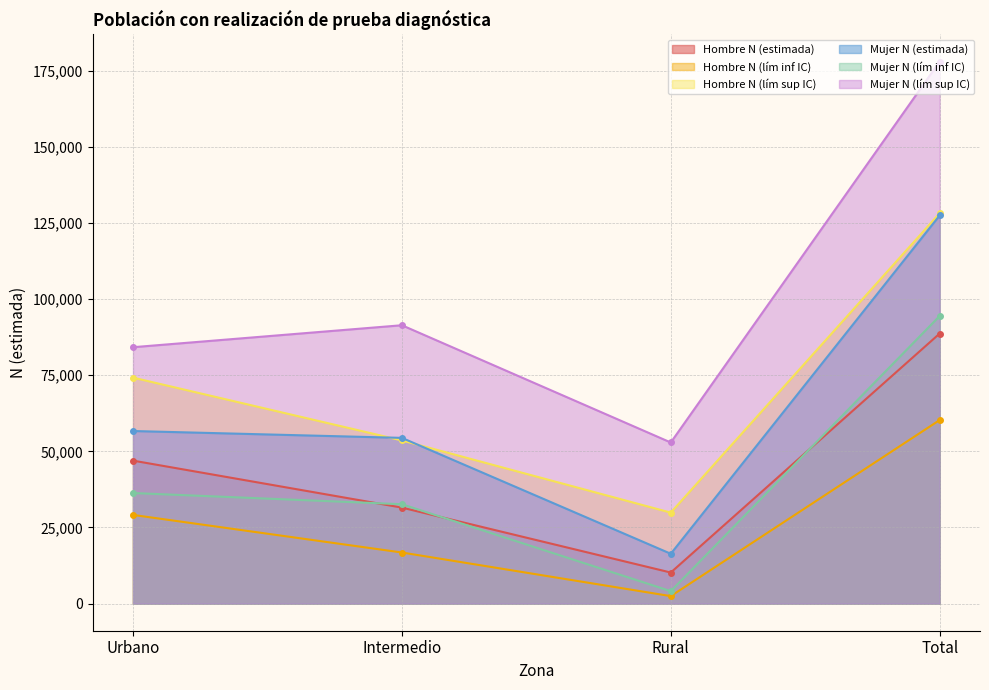

Does the chart display data point markers on the line(s)?

Yes